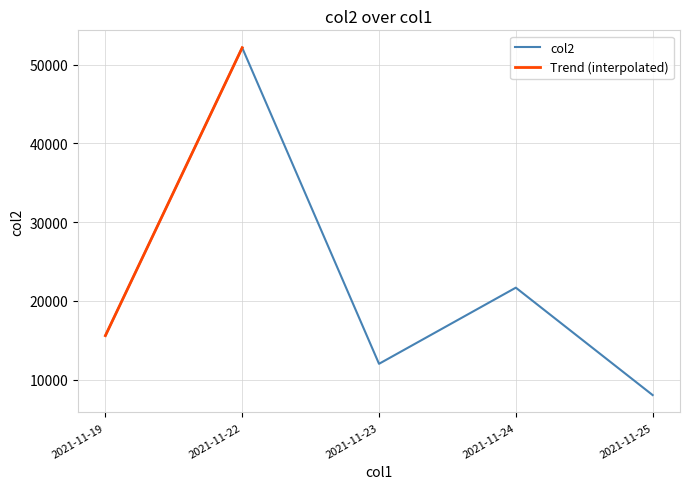

Where is col2 nearest to the value 30089?

2021-11-24